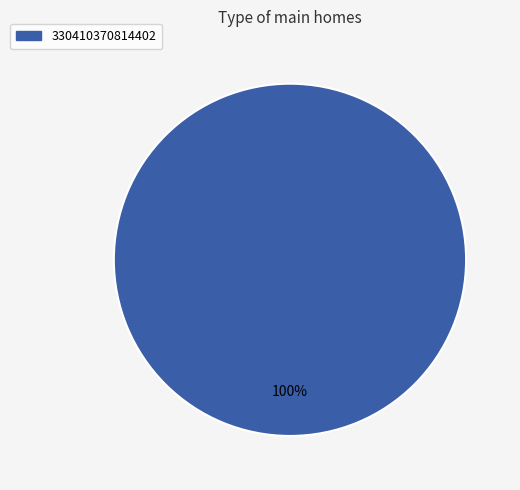

Is there a majority slice in this chart?

Yes